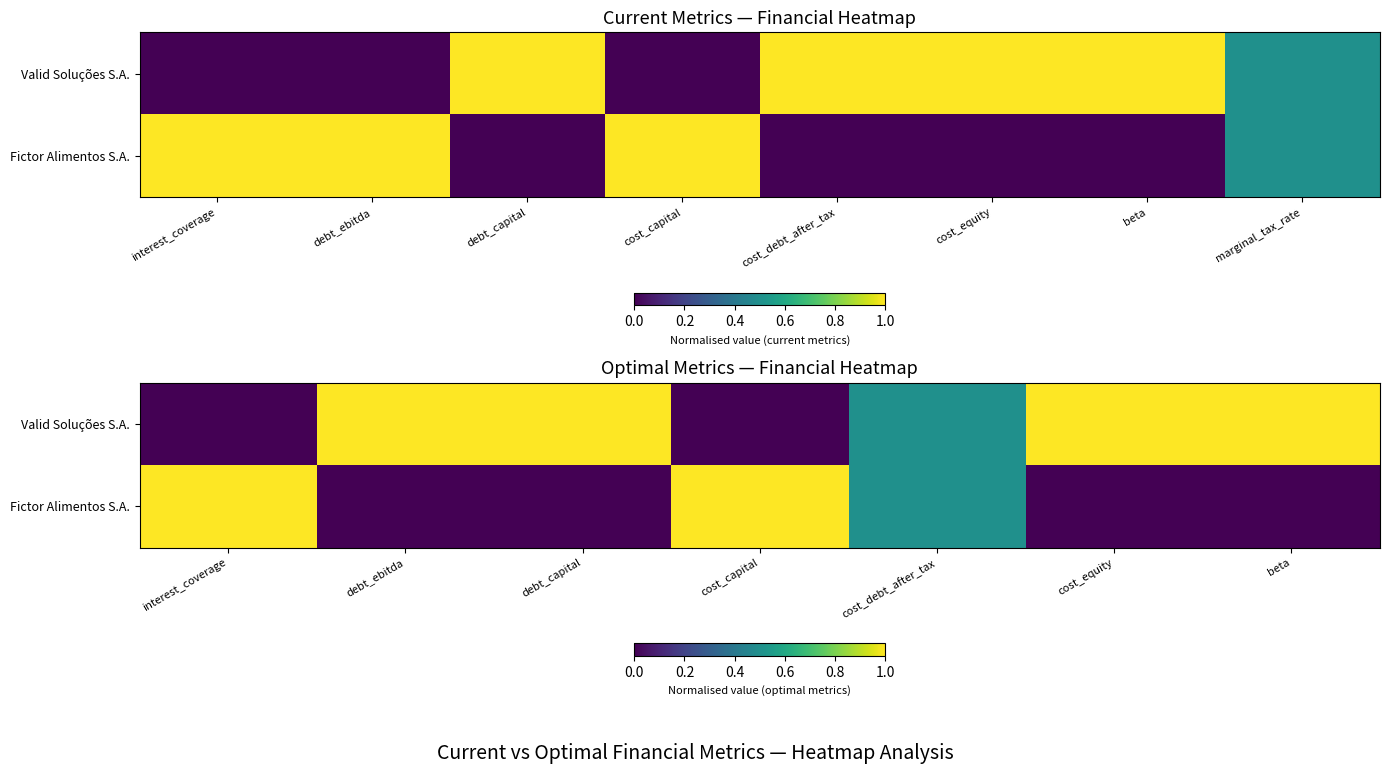

True or false: Valid Soluções S.A. has a value of 1.7 at debt_capital.

False